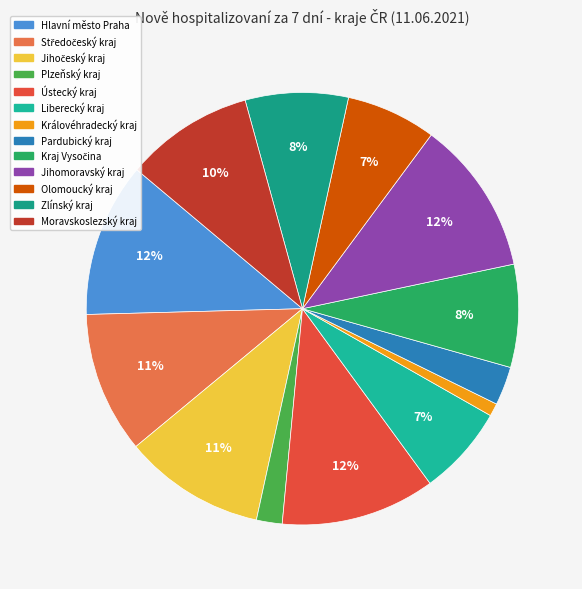

Count the number of slices in the pie.

13